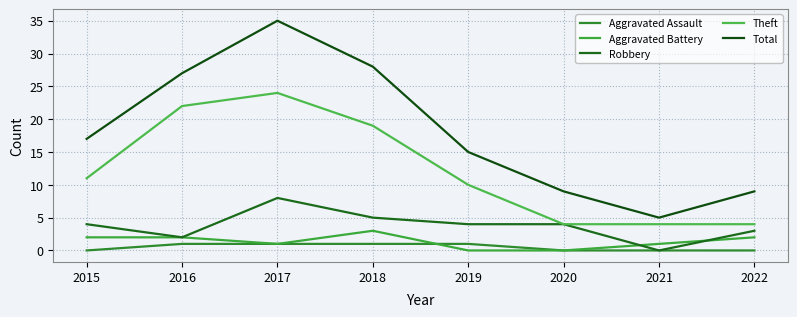

Reading left to right, transcribe all the data shown in this chart.

Aggravated Assault: 2015=0	2016=1	2017=1	2018=1	2019=1	2020=0	2021=0	2022=0
Aggravated Battery: 2015=2	2016=2	2017=1	2018=3	2019=0	2020=0	2021=1	2022=2
Robbery: 2015=4	2016=2	2017=8	2018=5	2019=4	2020=4	2021=0	2022=3
Theft: 2015=11	2016=22	2017=24	2018=19	2019=10	2020=4	2021=4	2022=4
Total: 2015=17	2016=27	2017=35	2018=28	2019=15	2020=9	2021=5	2022=9